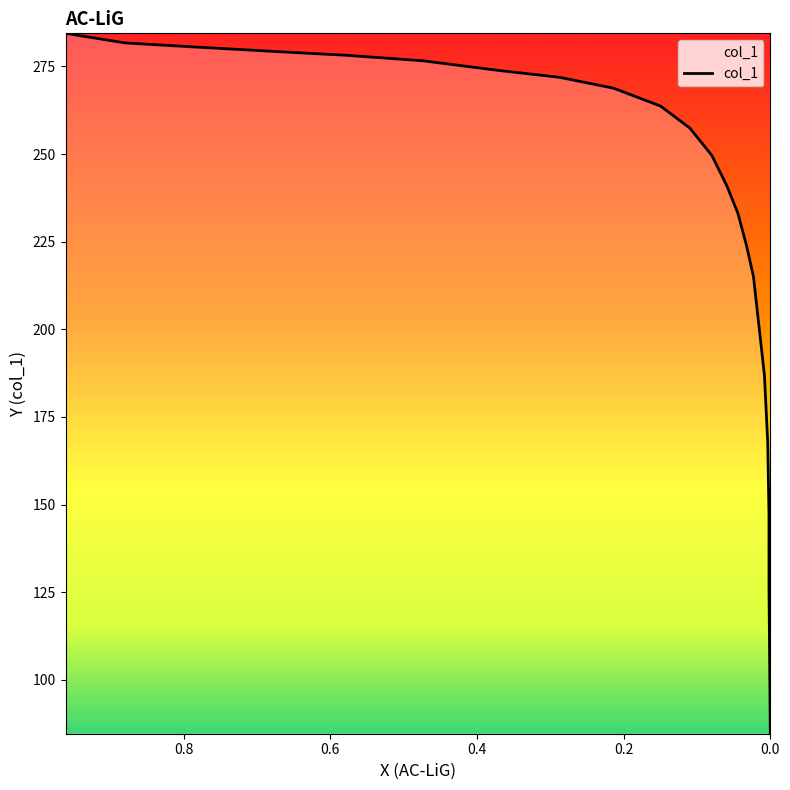

What is the value of the 16th point from the left?

215.1